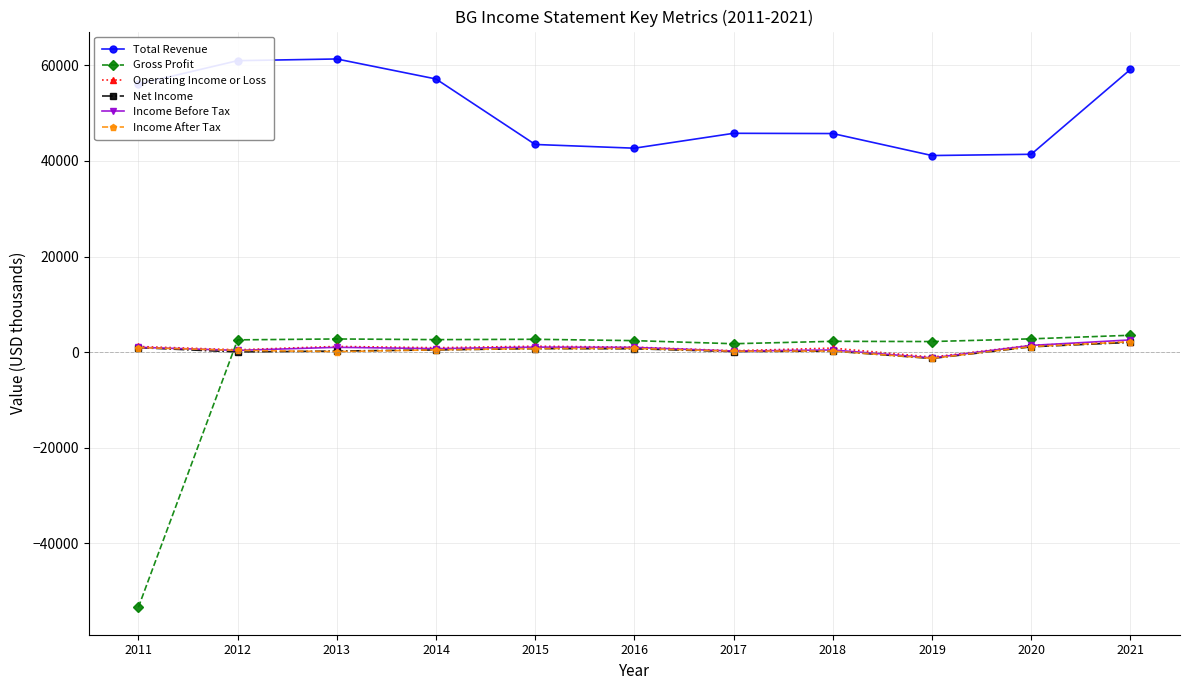

What is the smallest value displayed?

-53388